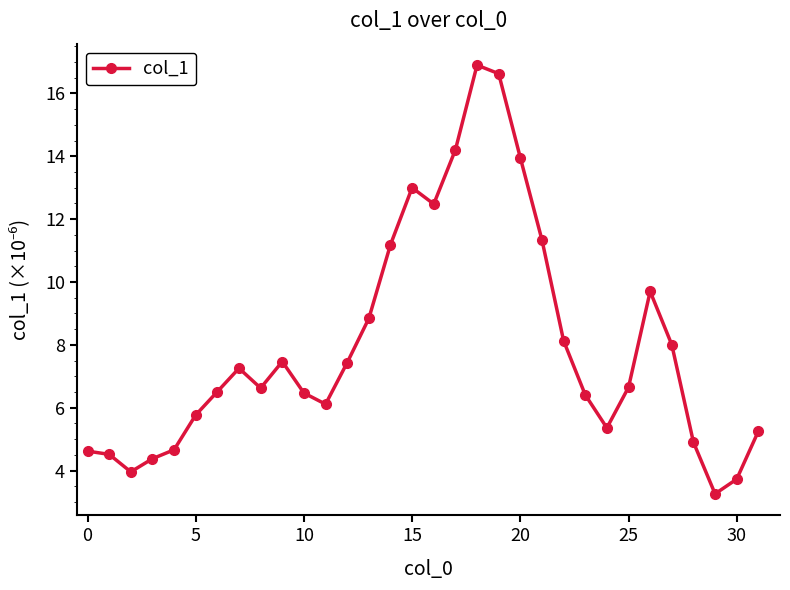

What is the difference between the maximum and minimum values?

13.6